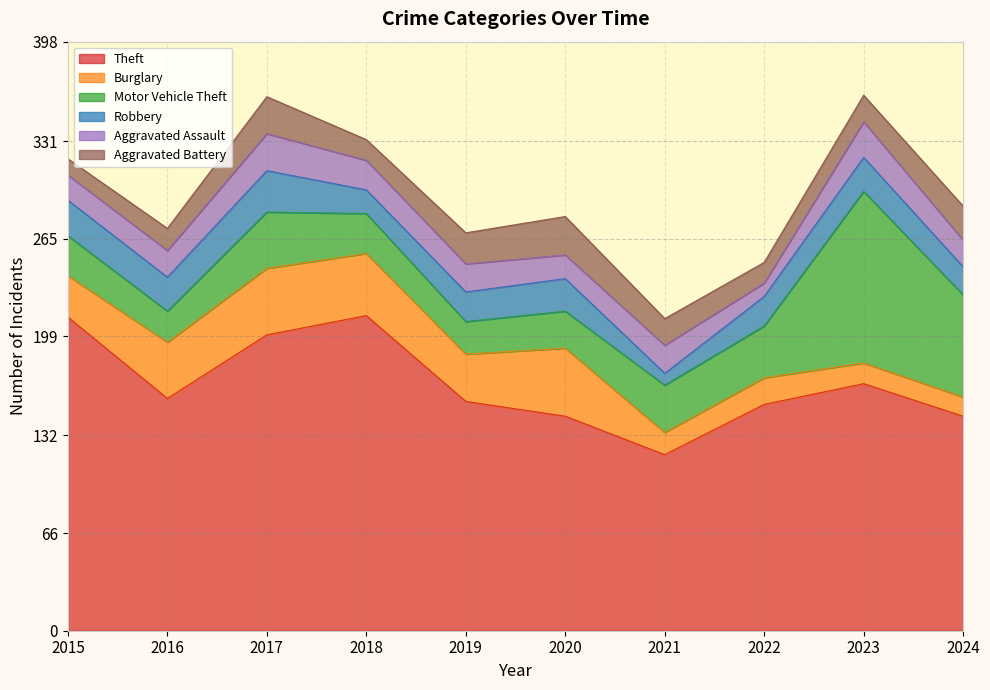

What is the value of the Burglary point at the 6th from the left?

46